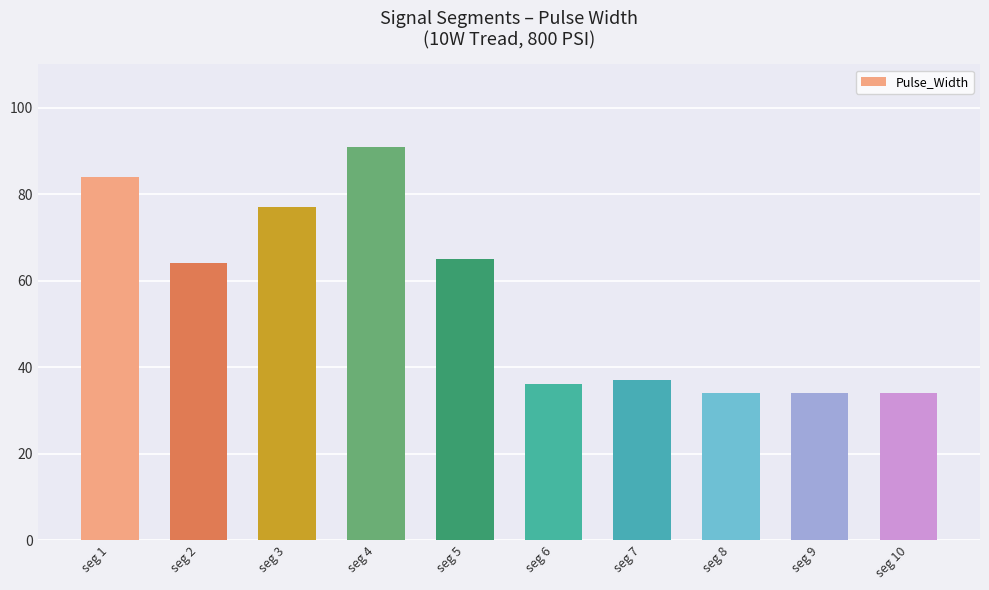

Reading left to right, extract all data points from this chart.

seg 1=84	seg 2=64	seg 3=77	seg 4=91	seg 5=65	seg 6=36	seg 7=37	seg 8=34	seg 9=34	seg 10=34